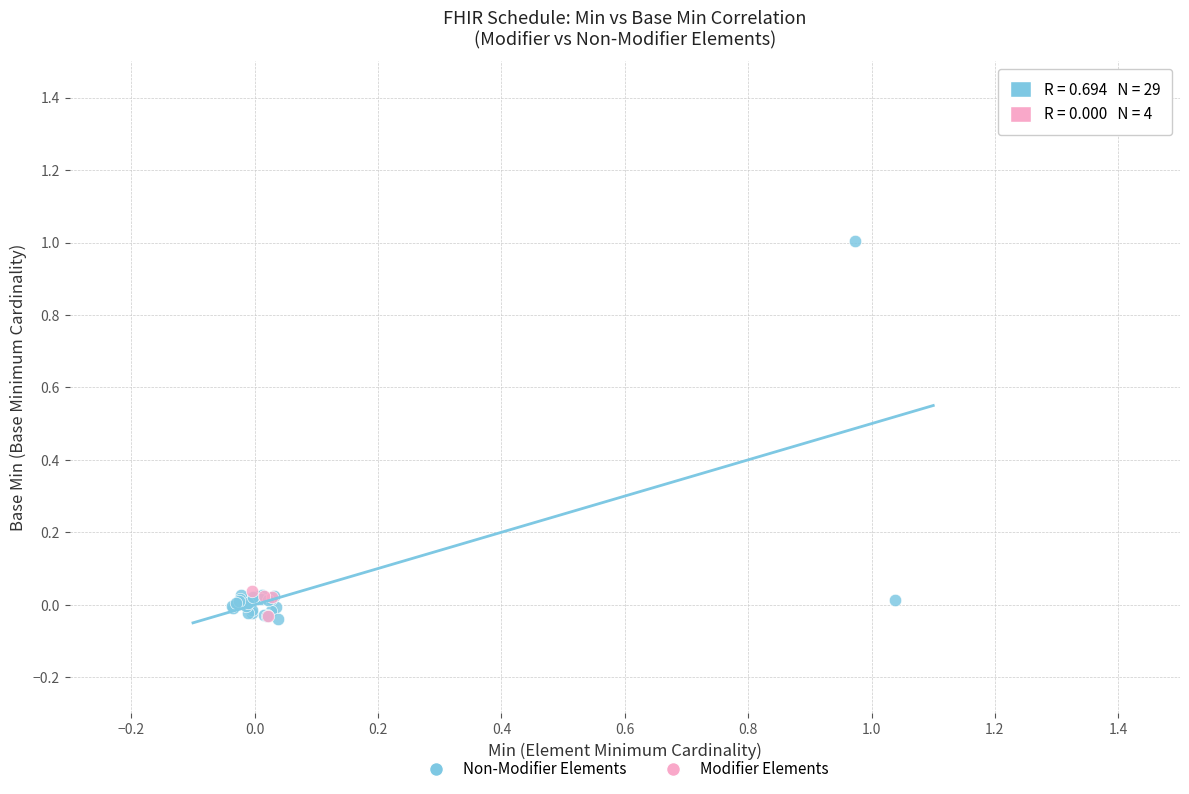

Which series contains the highest Y value?

Non-Modifier Elements